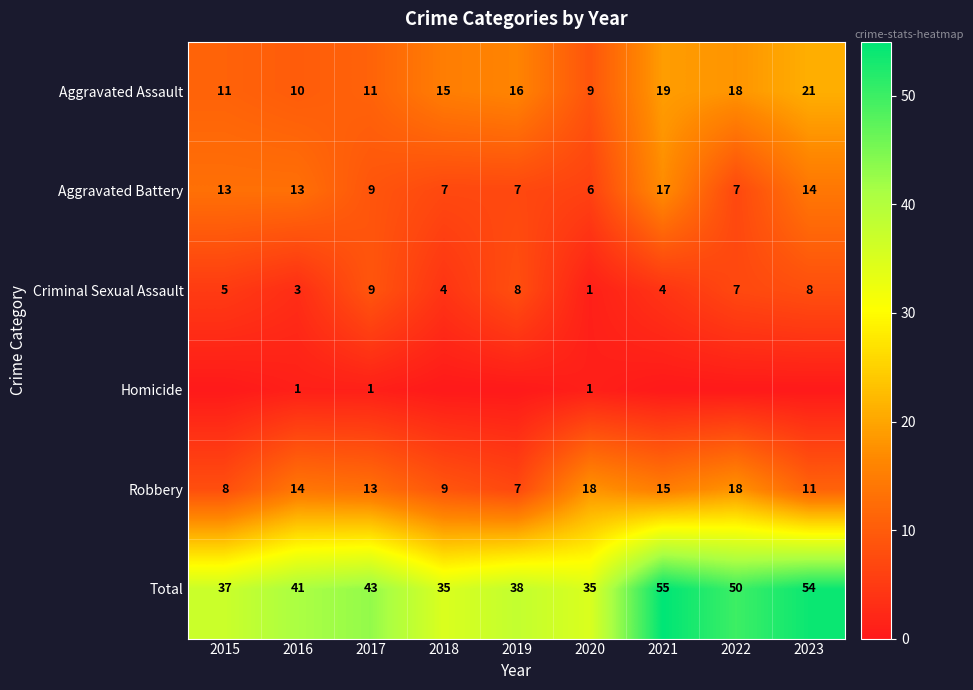

How many data points in Criminal Sexual Assault are less than 5?

4